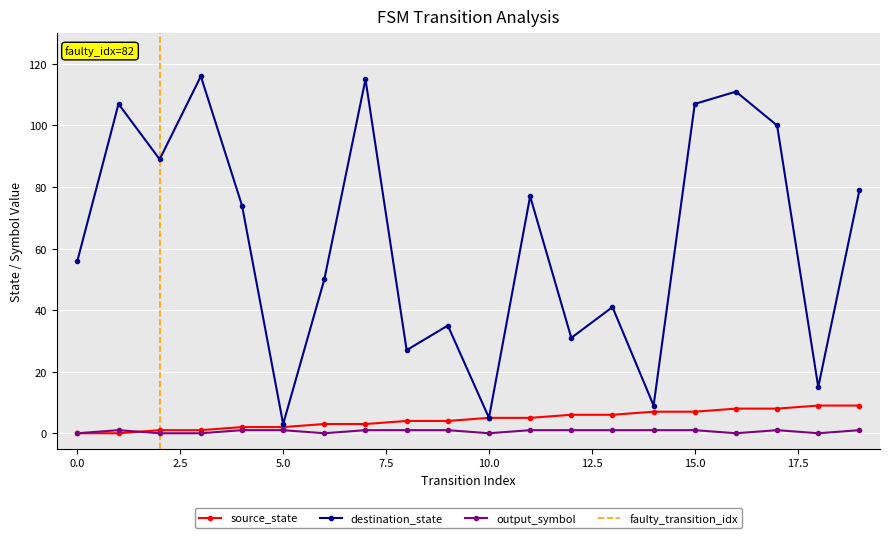

How many interior local valleys does the destination_state series have?

7